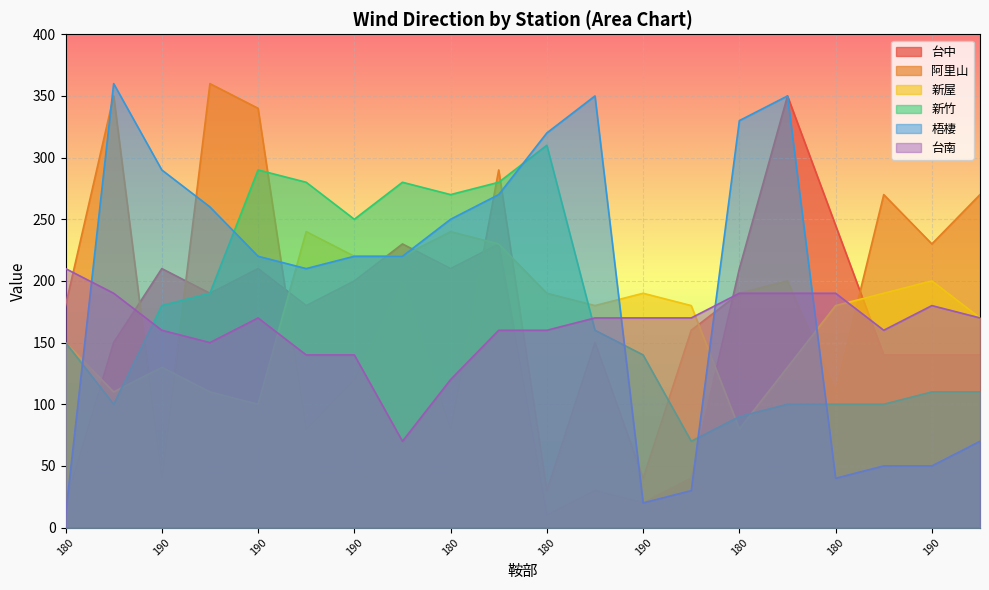

Read the 台南 value at 180, to the nearest 50.

150